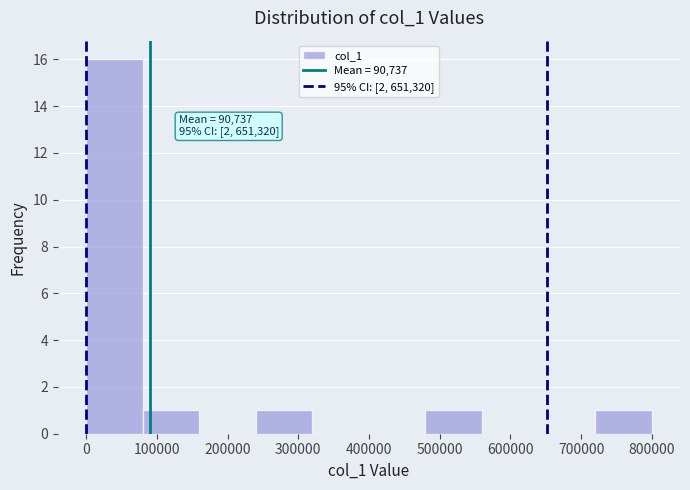

Over which range of the x-axis is the bar tallest?

0 to 80000